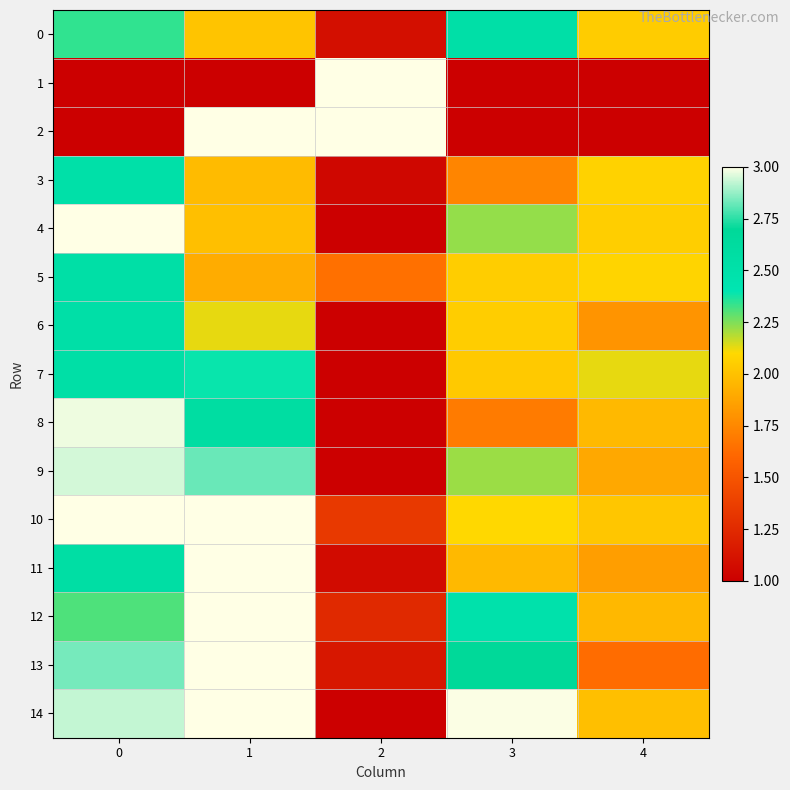

Rank the series at 0 from highest to lowest value.

row_4, row_10, row_8, row_9, row_14, row_13, row_11, row_5, row_7, row_6, row_3, row_0, row_12, row_1, row_2